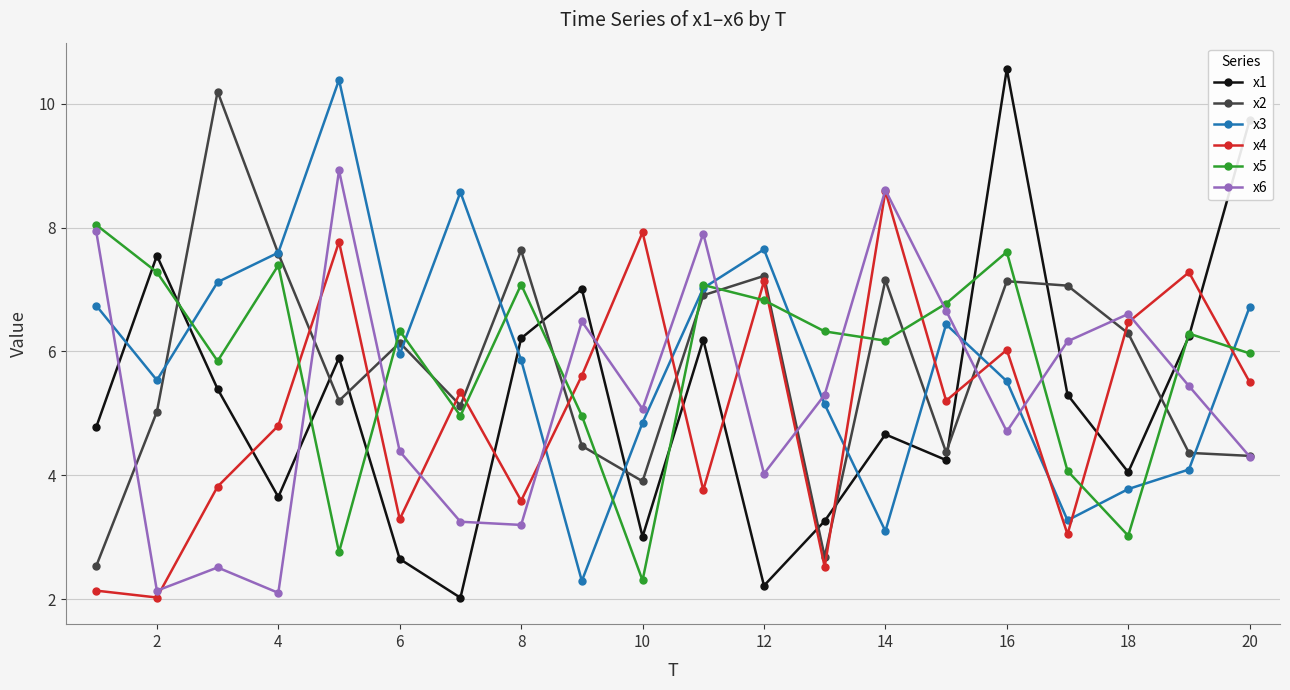

How many interior local valleys does the x6 series have?

6